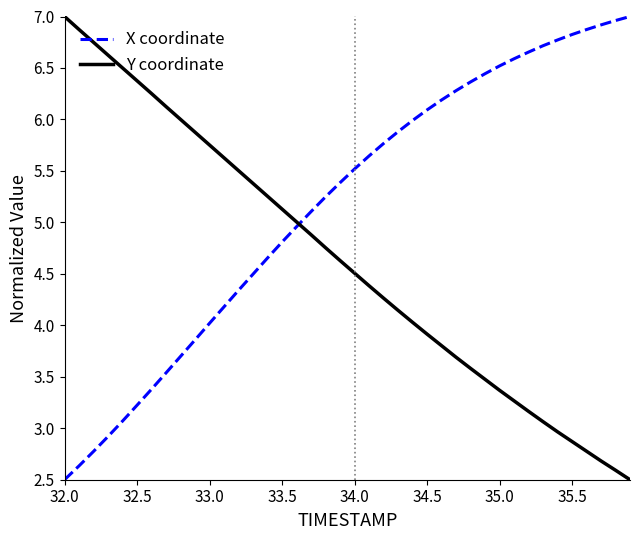

How many intersections are there between X coordinate and Y coordinate?

1